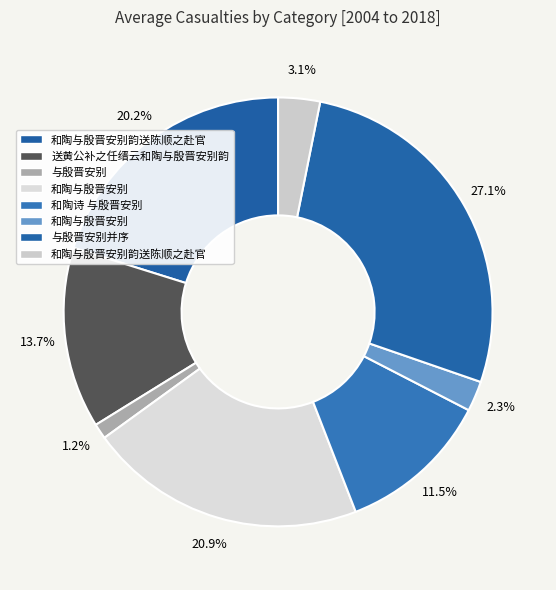

Count the number of slices in the pie.

8